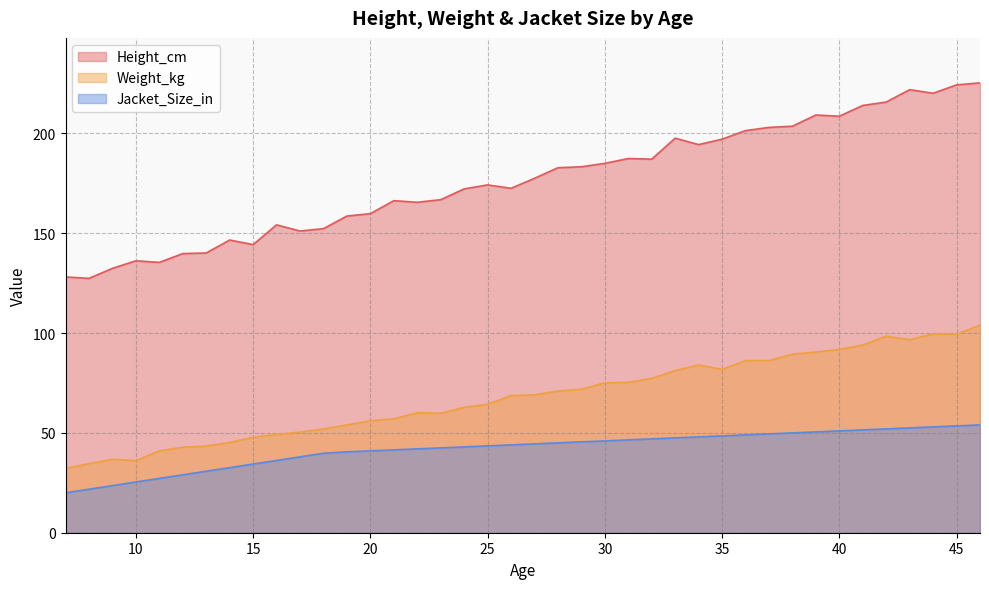

Count the number of data series in this chart.

3